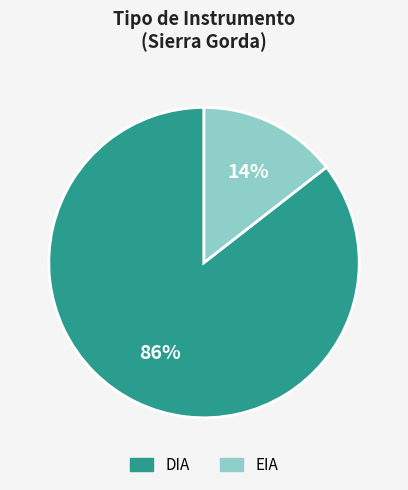

Which slice is the smallest?

EIA